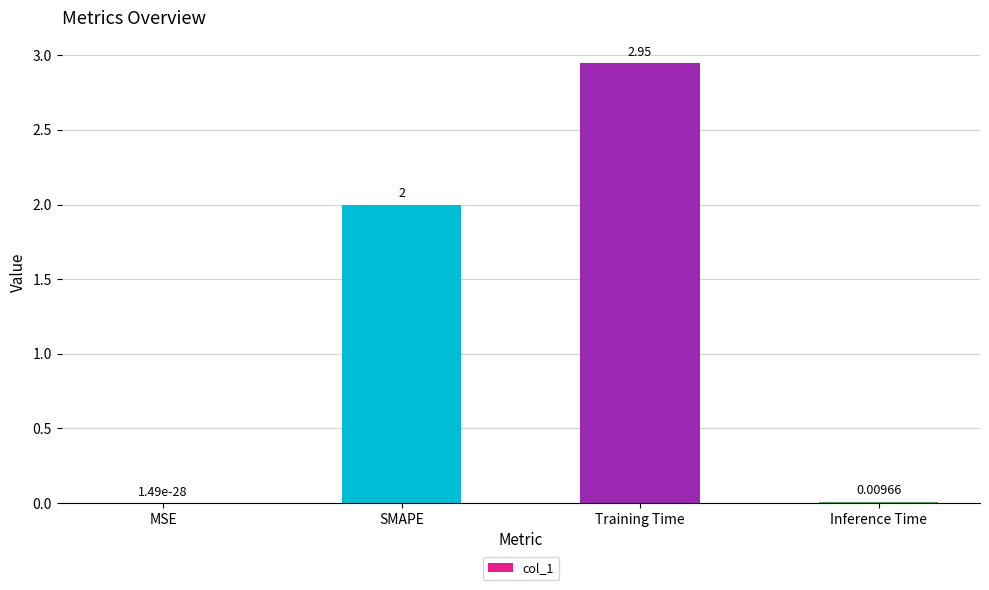

Which label corresponds to the largest value in the chart?

Training Time